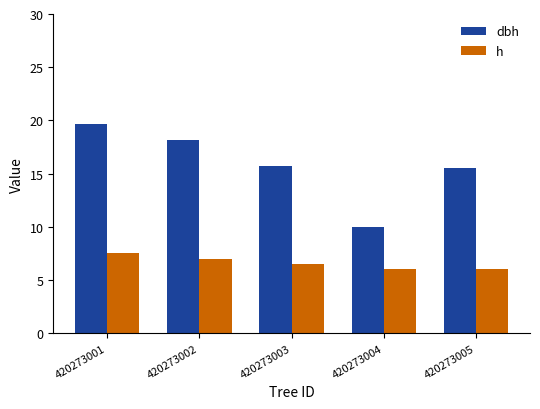

At how many categories does at least one series exceed 8?

5